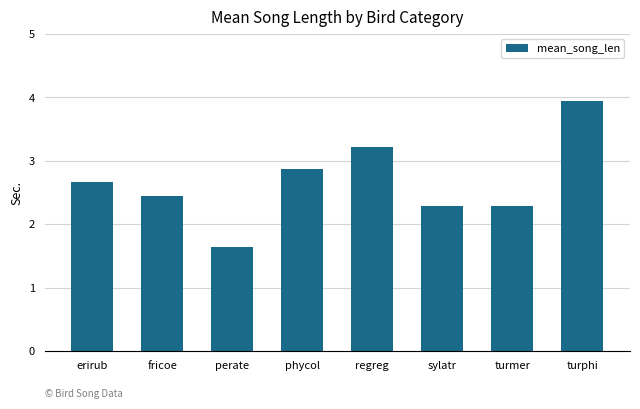

What is the value of the 7th bar from the left?

2.3